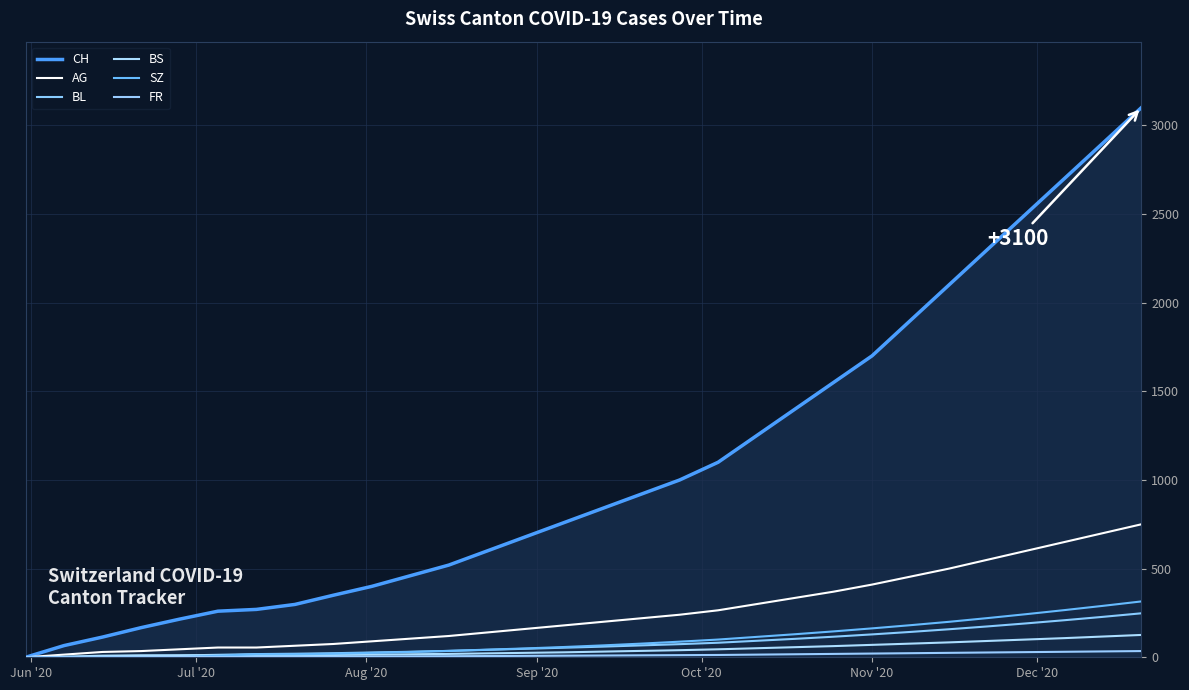

True or false: FR and BL cross at least once.

False